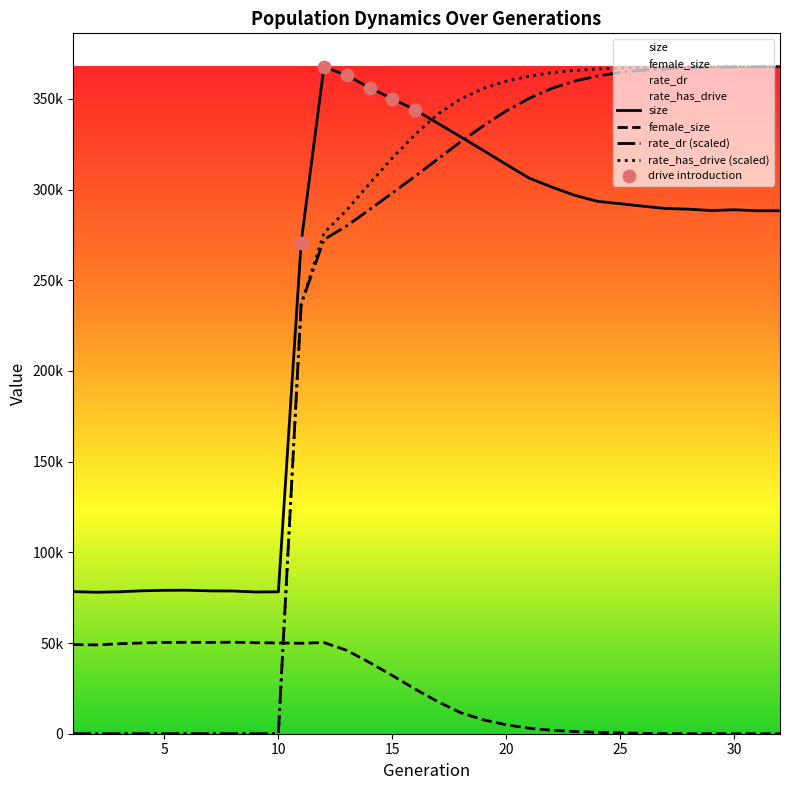

At how many categories does at least one series exceed 42586?

32